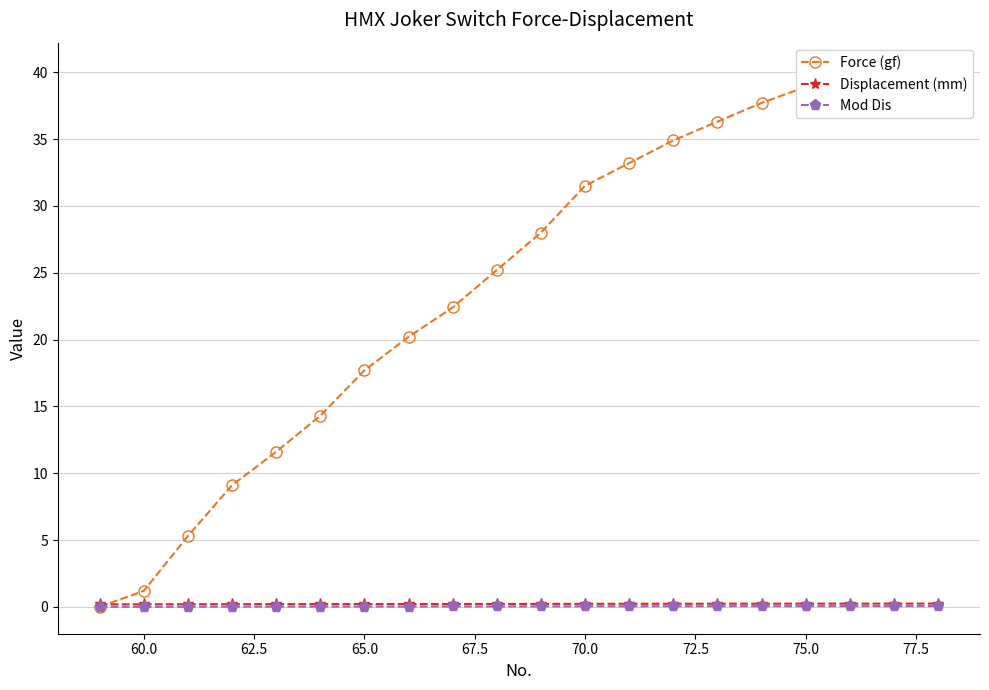

The value of Mod Dis at 65.0 is 0.0. True or false?

True